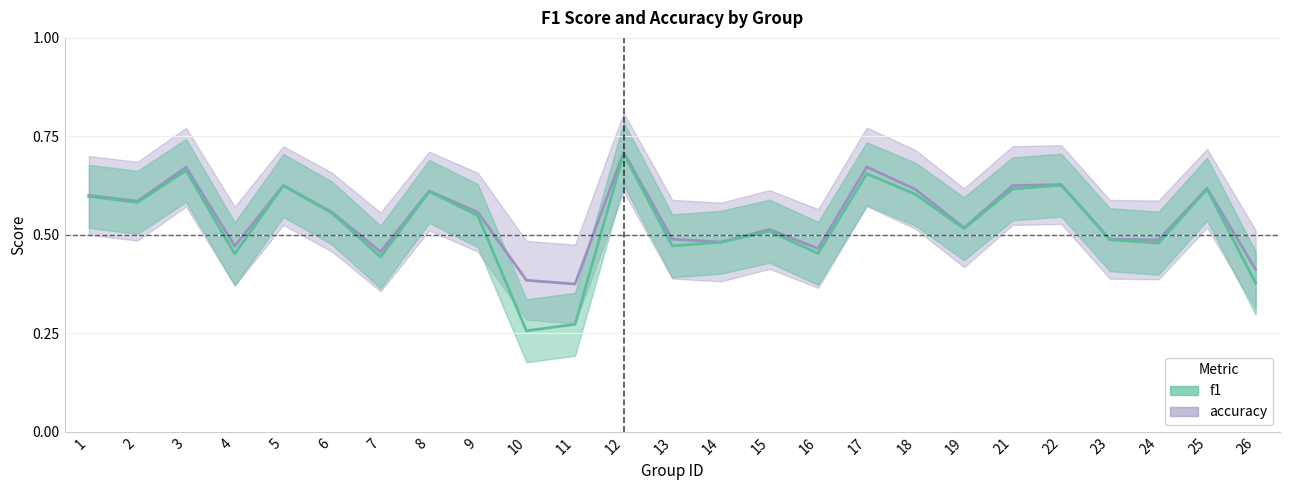

At how many categories does at least one series exceed 0?

25